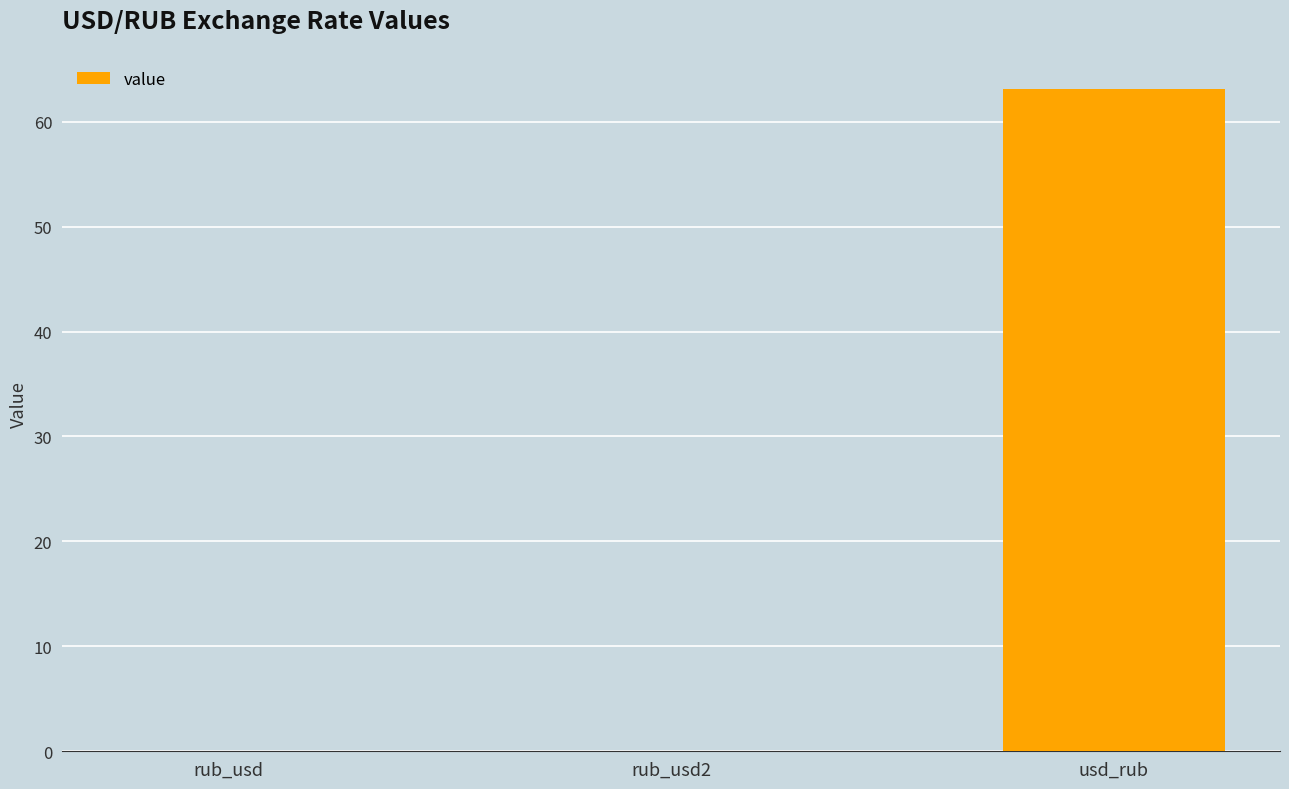

Which category has the highest value across all series?

usd_rub